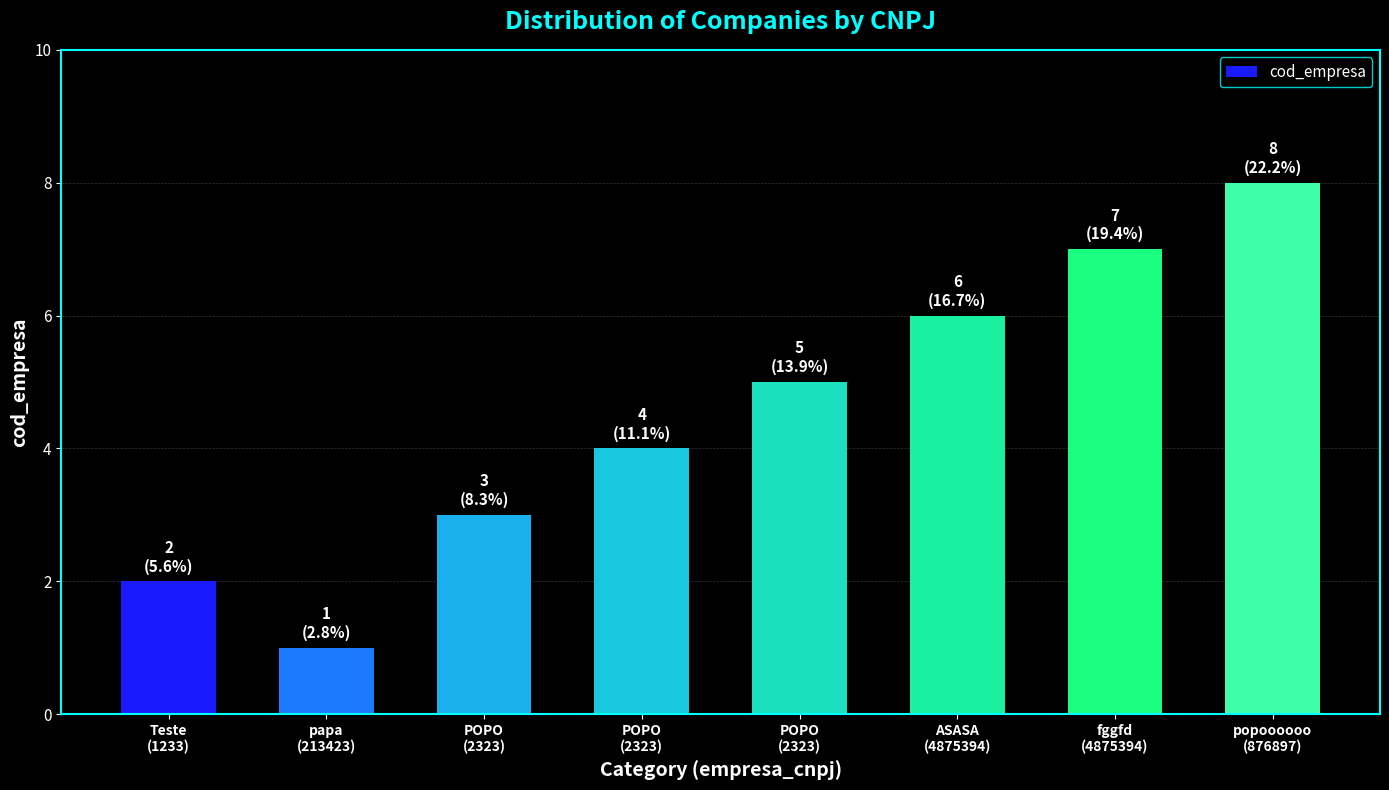

How many bars are there in total?

8